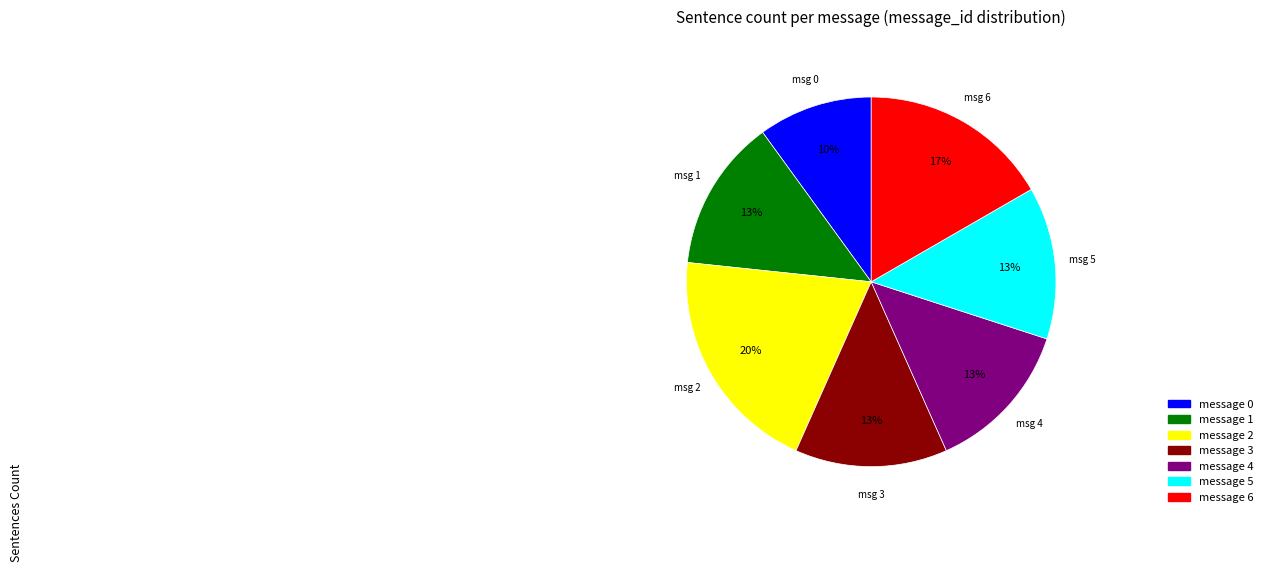

To the nearest percent, what percentage of the pie is message 3?

13%